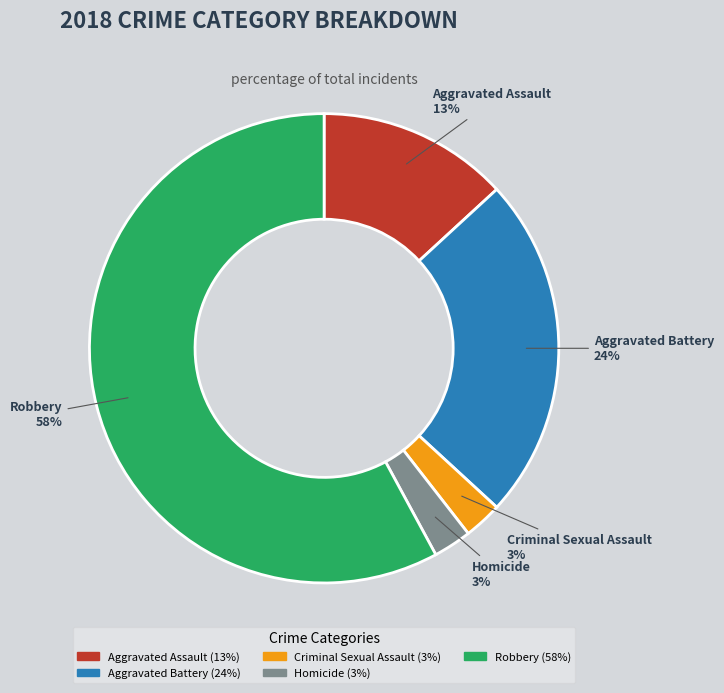

To the nearest percent, what percentage of the pie is Homicide?

3%